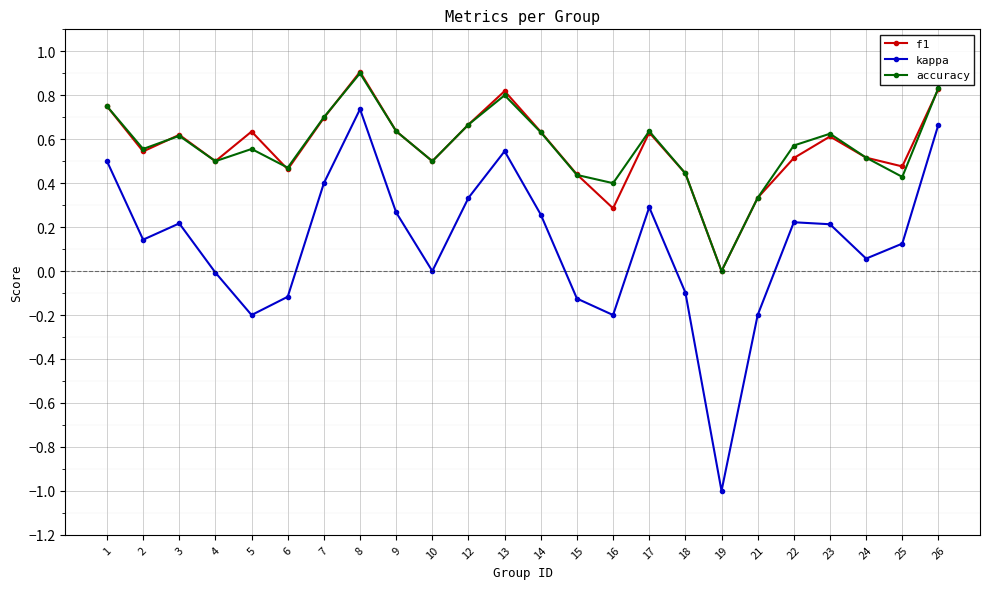

True or false: kappa and f1 intersect in this chart.

False